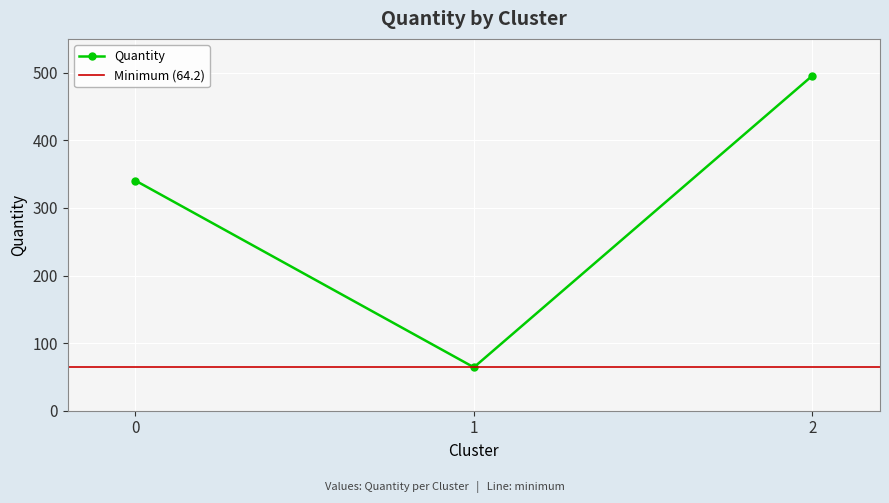

True or false: the data shows 64.2 at 1.

True